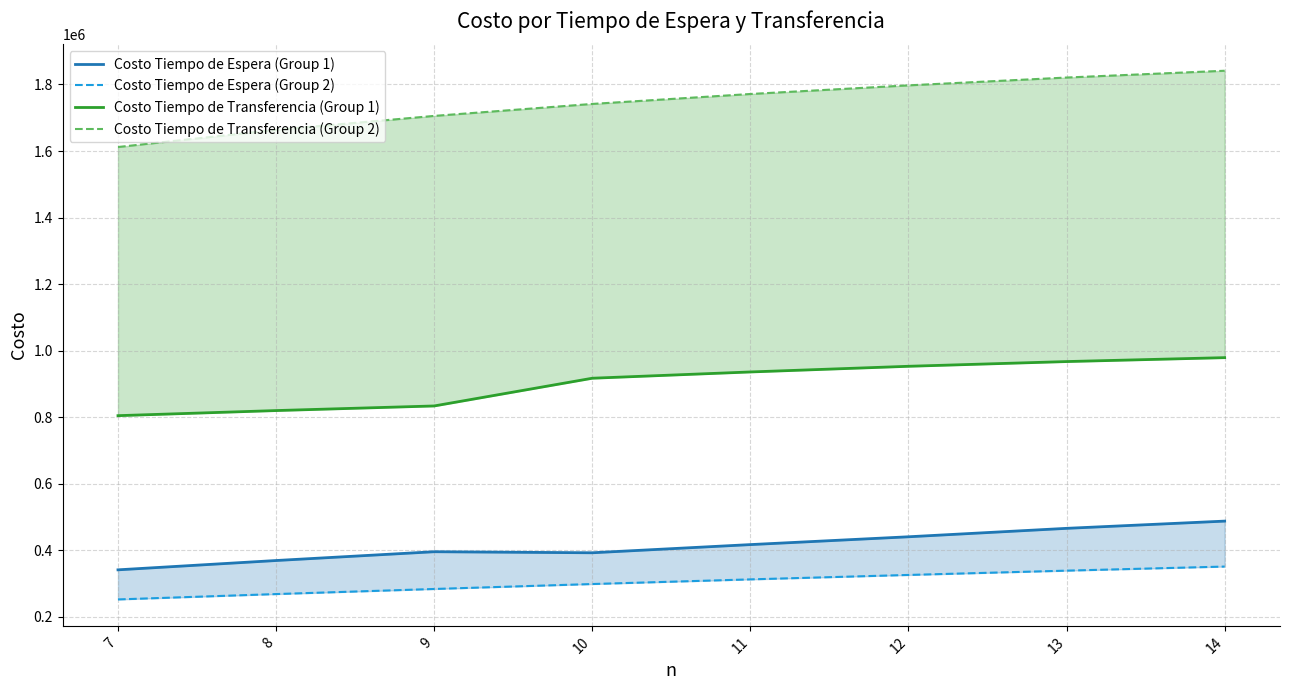

How many lines are shown in the chart?

4